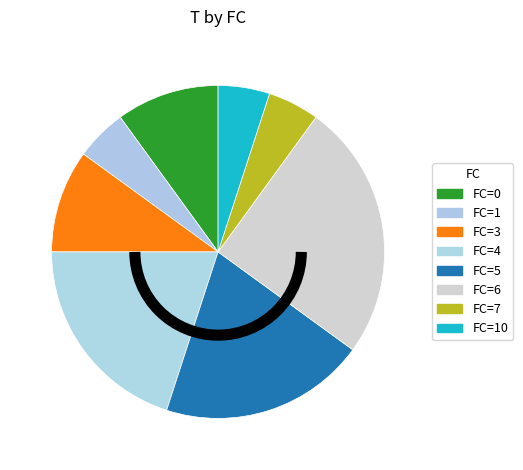

To the nearest percent, what is the average slice percentage?

12%